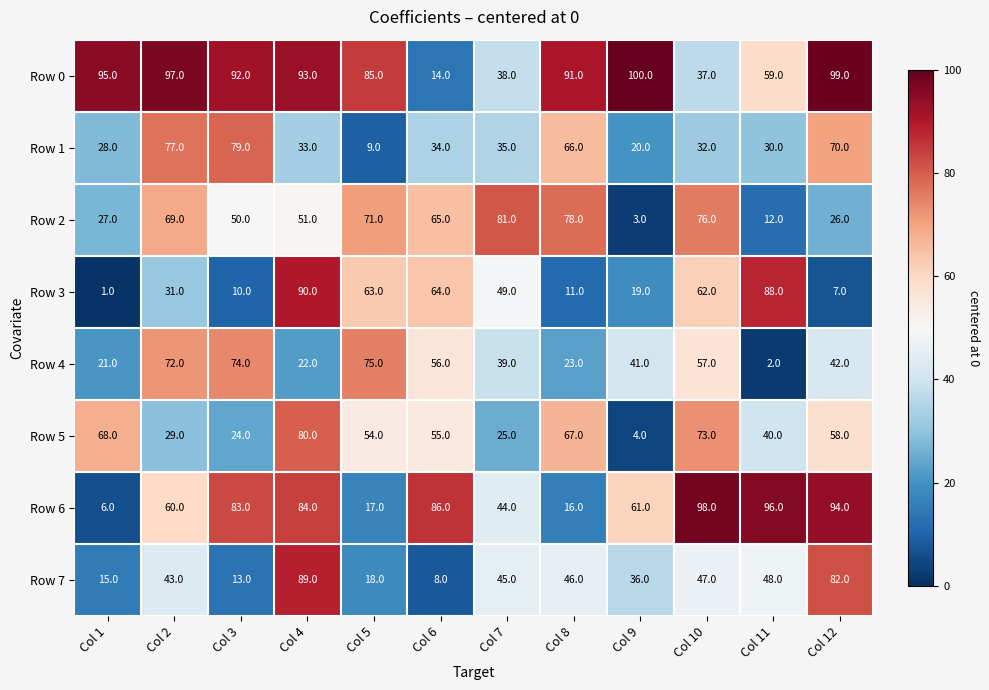

What is the total value across all series at Col 10?

482